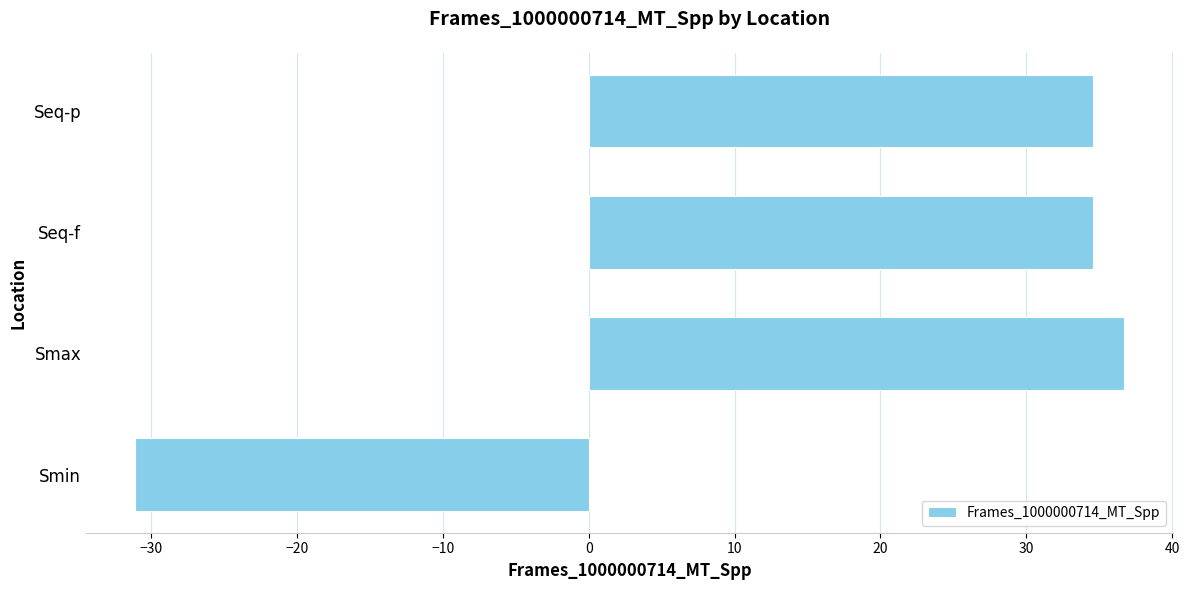

Read the value at Seq-p.

34.6